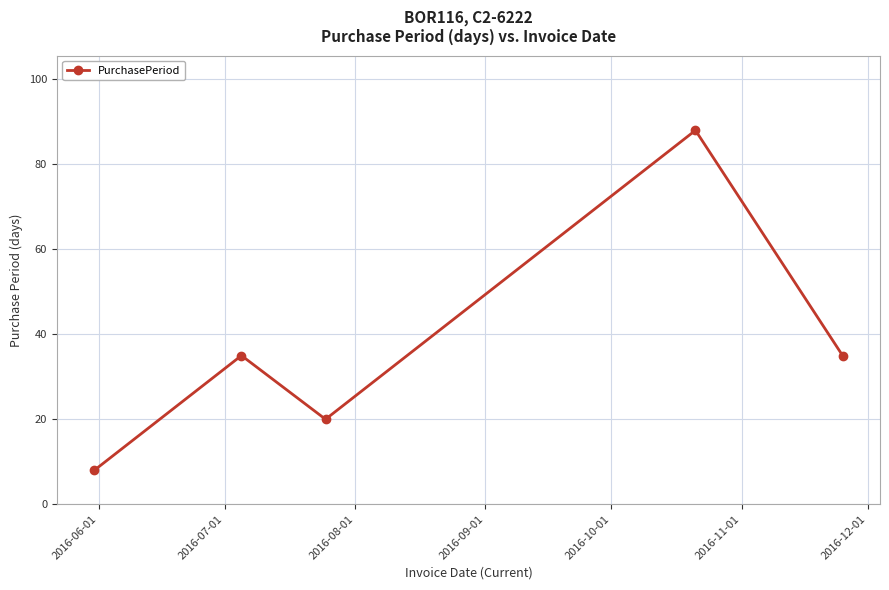

Reading right to left, extract all data points from this chart.

35	88	20	35	8